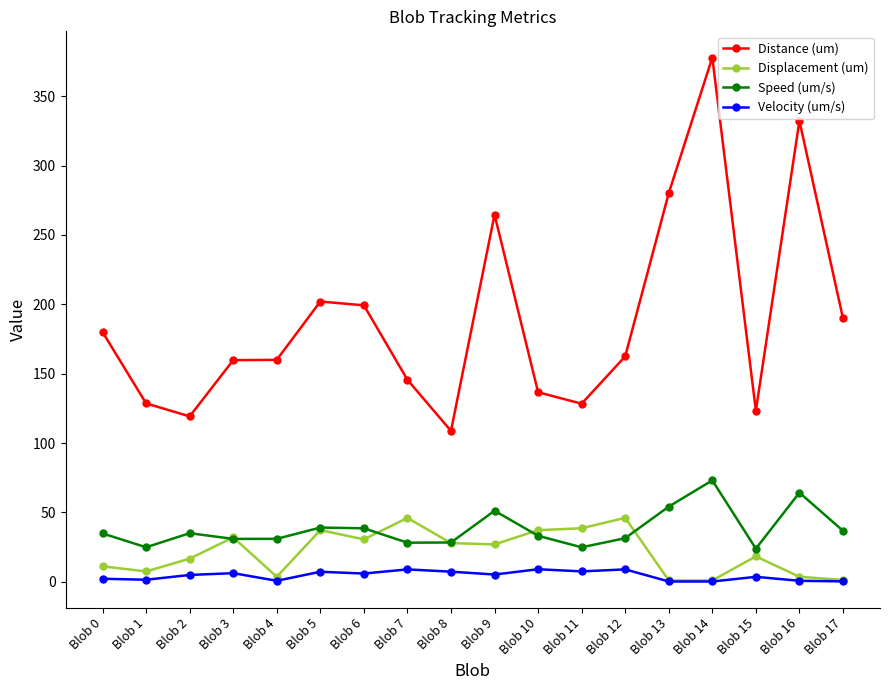

Does the chart have visible grid lines?

No